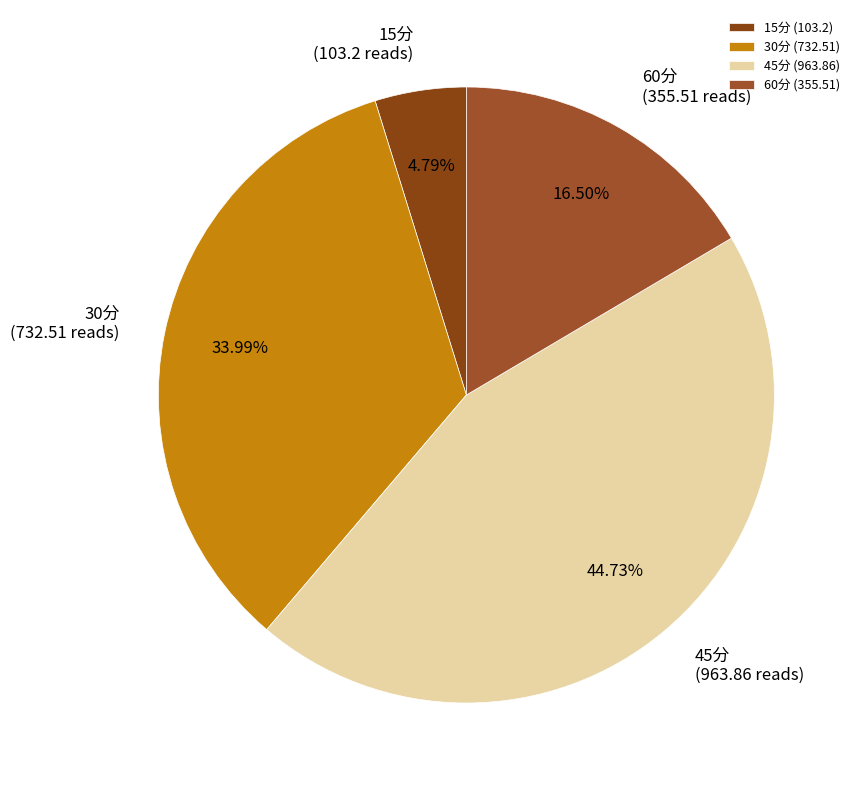

What percentage do 30分 and 15分 together represent?

38.8%